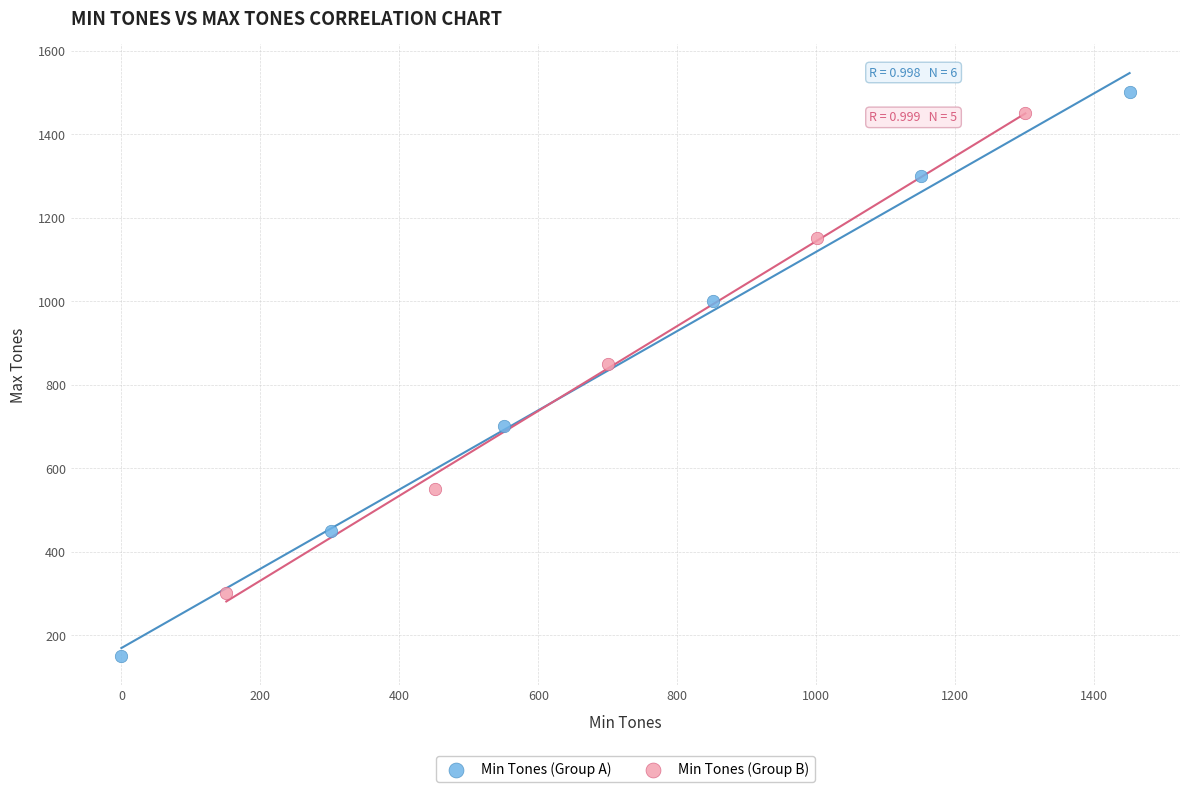

Which series has the widest spread of Y values?

Min Tones (Group A)